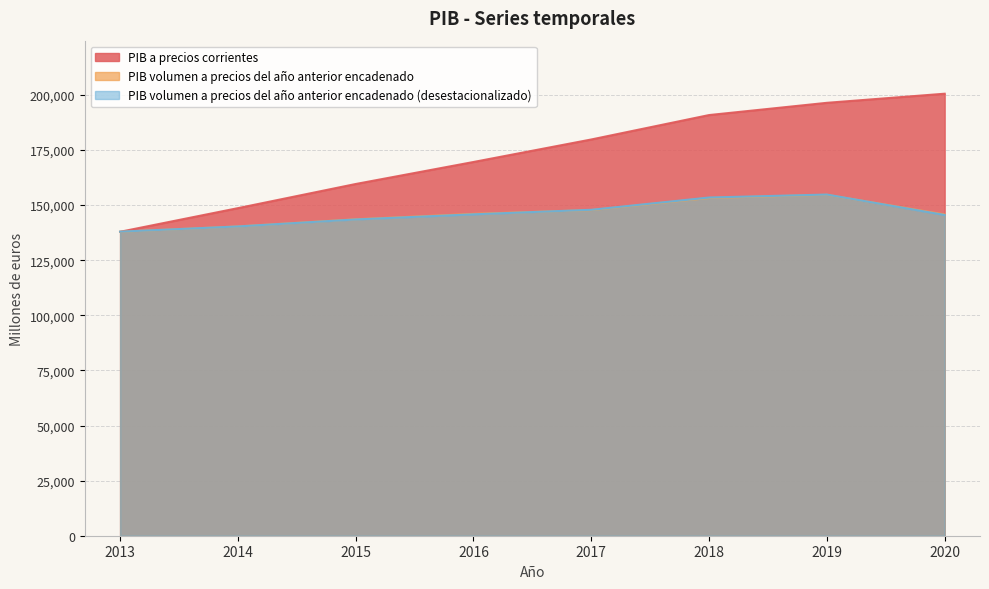

Reading left to right, list all the values displayed in this chart.

PIB a precios corrientes: 2013=137876	2014=148599	2015=159553	2016=169537	2017=179749	2018=190826	2019=196379	2020=200512
PIB volumen a precios del año anterior encadenado: 2013=137876	2014=140312	2015=143545	2016=146001	2017=147730	2018=153217	2019=154660	2020=145734
PIB volumen a precios del año anterior encadenado (desestacionalizado): 2013=137929	2014=140306	2015=143475	2016=145801	2017=147852	2018=153419	2019=154766	2020=145498